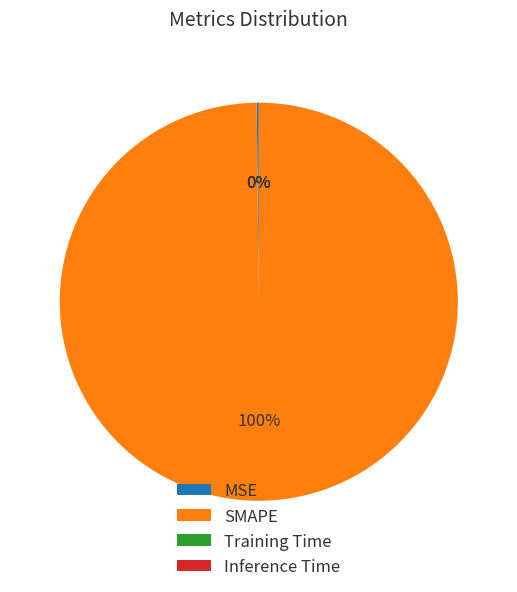

What is the largest slice in the pie chart?

SMAPE